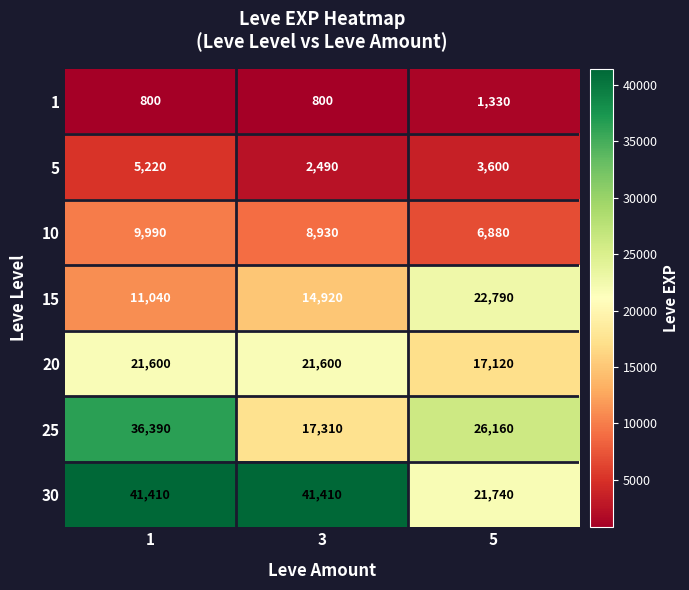

Count the number of data series in this chart.

7